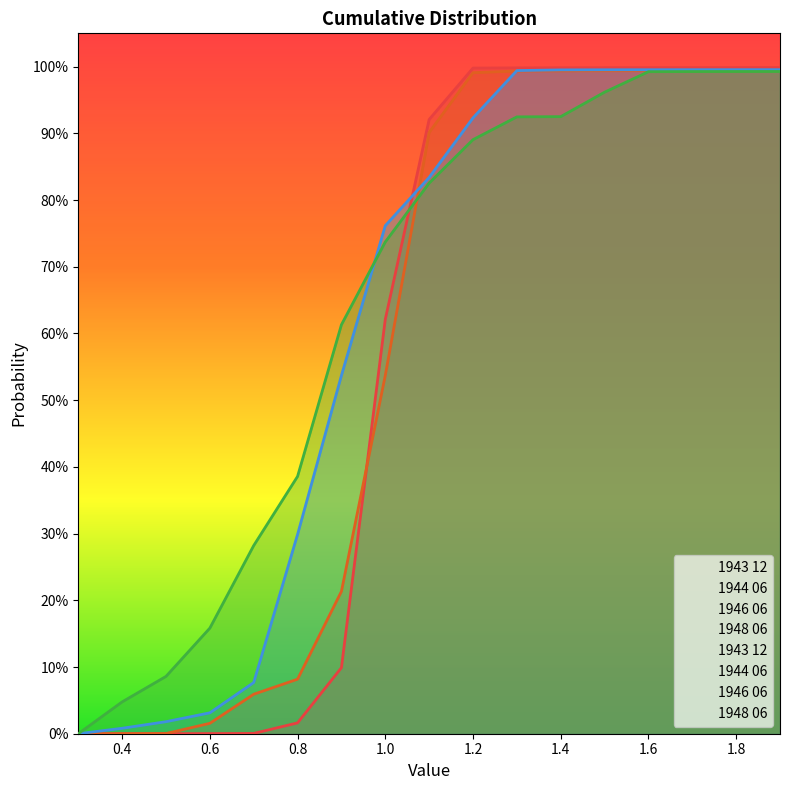

What is the average value of the 1944 06 series?

0.6